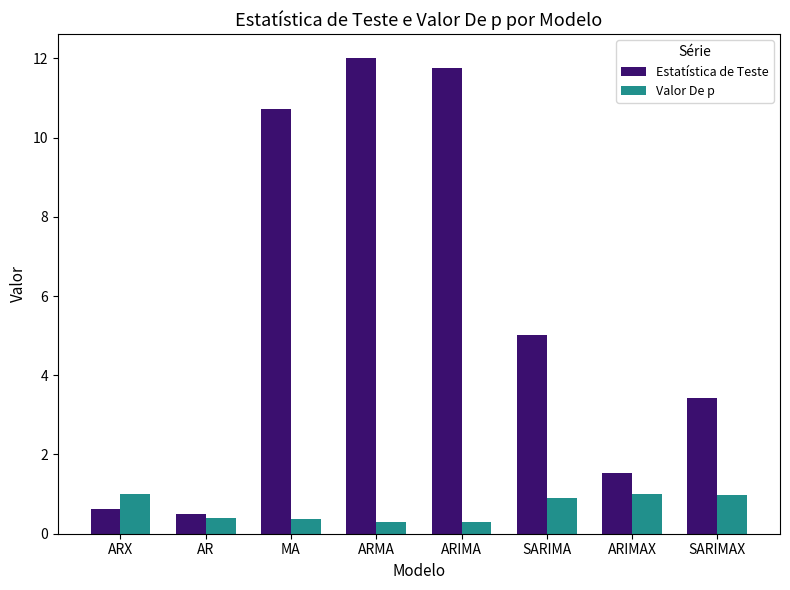

Reading left to right, list all the values displayed in this chart.

Estatística de Teste: ARX=0.6	AR=0.5	MA=10.7	ARMA=12.0	ARIMA=11.7	SARIMA=5.0	ARIMAX=1.5	SARIMAX=3.4
Valor De p: ARX=1.0	AR=0.4	MA=0.4	ARMA=0.3	ARIMA=0.3	SARIMA=0.9	ARIMAX=1.0	SARIMAX=1.0